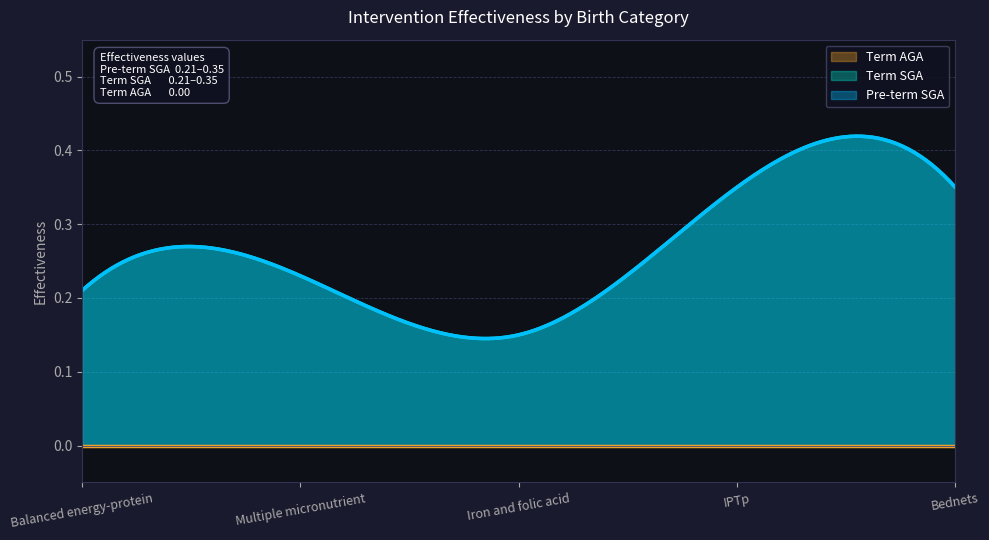

Reading left to right, what are all the values shown in this chart?

Pre-term SGA: 0.2	0.2	0.1	0.3	0.3
Term SGA: 0.2	0.2	0.1	0.3	0.3
Term AGA: 0.0	0.0	0.0	0.0	0.0